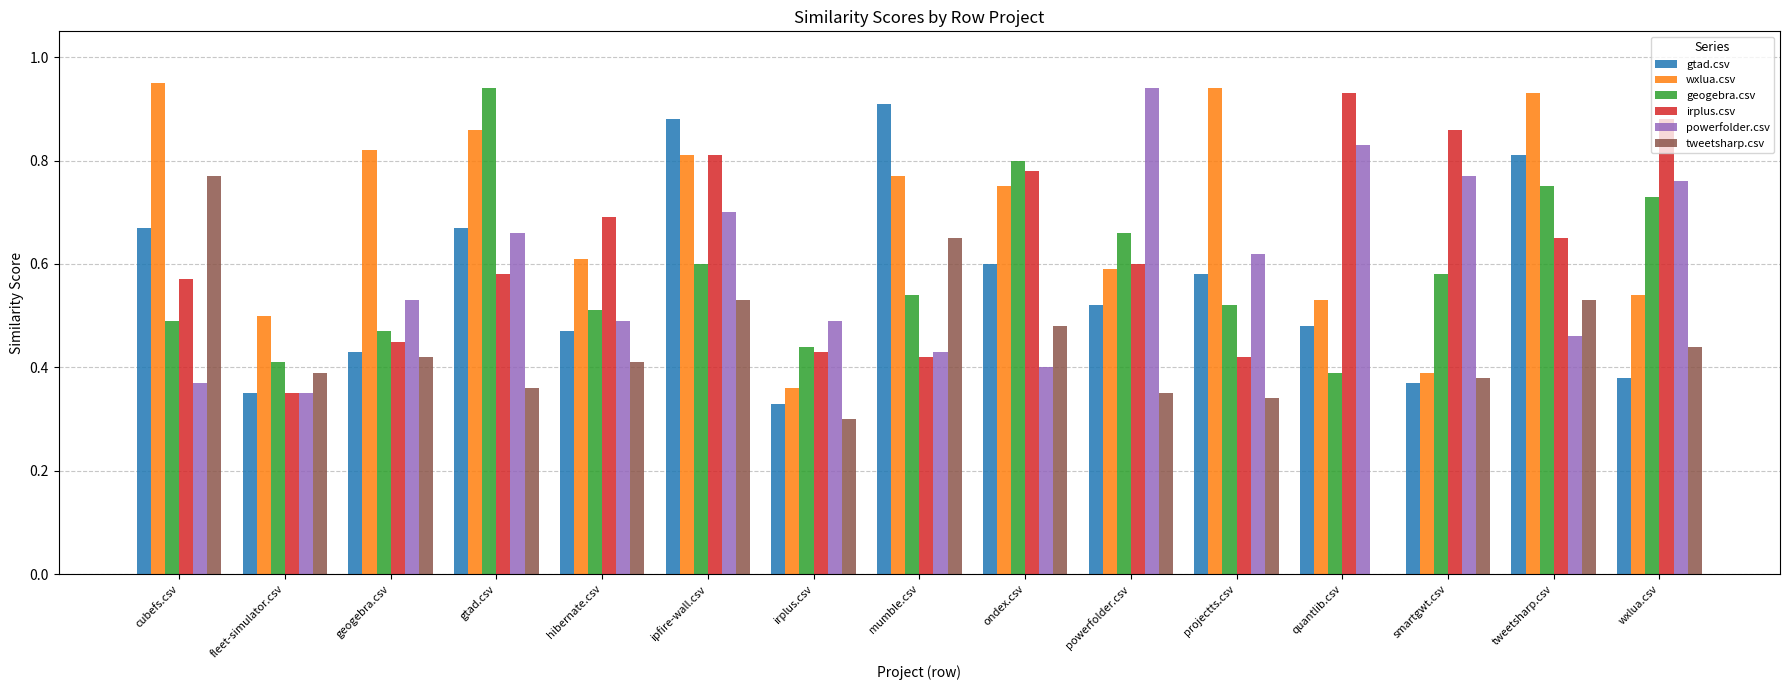

The value of geogebra.csv at gtad.csv is 0.9. True or false?

True